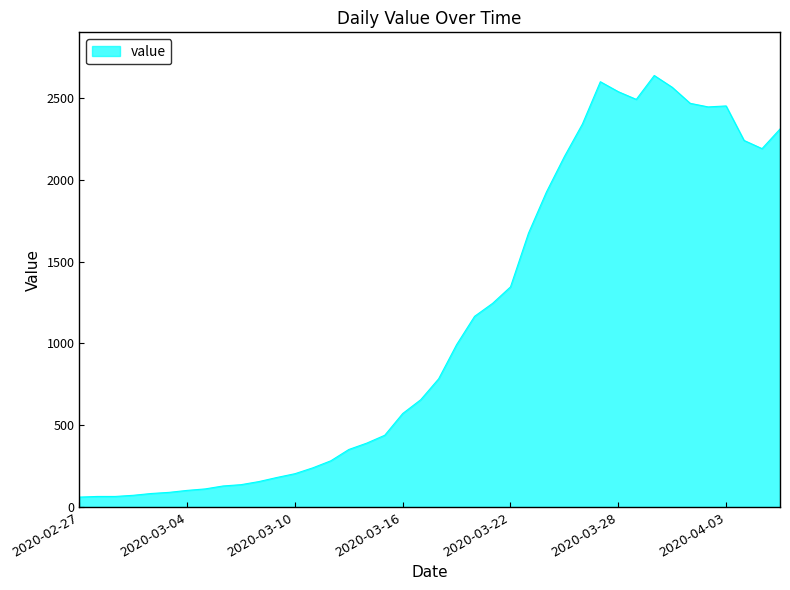

What is the difference between the maximum and minimum values?

2577